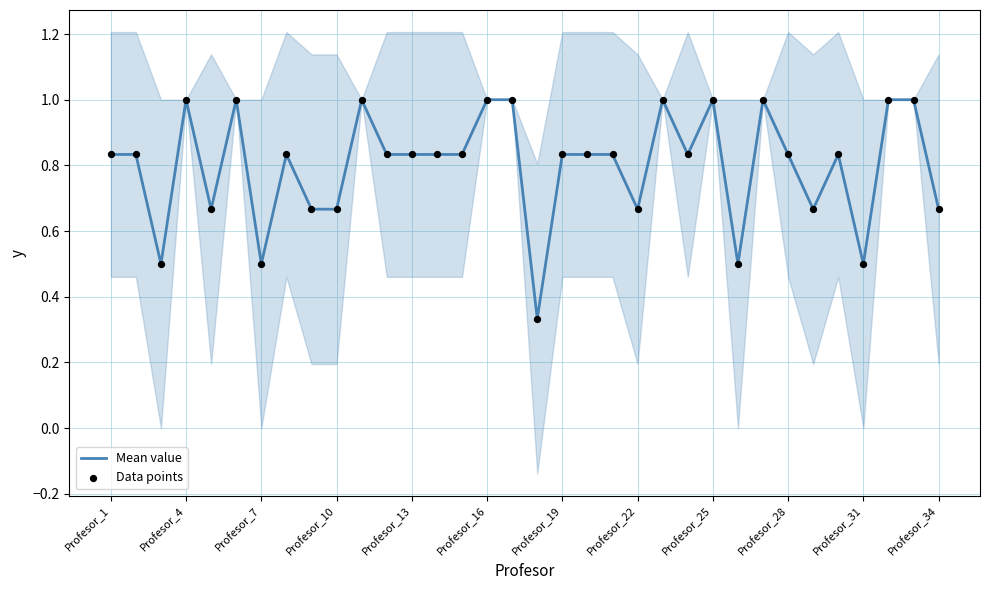

What is the total value across all series at Profesor_16?

2.0